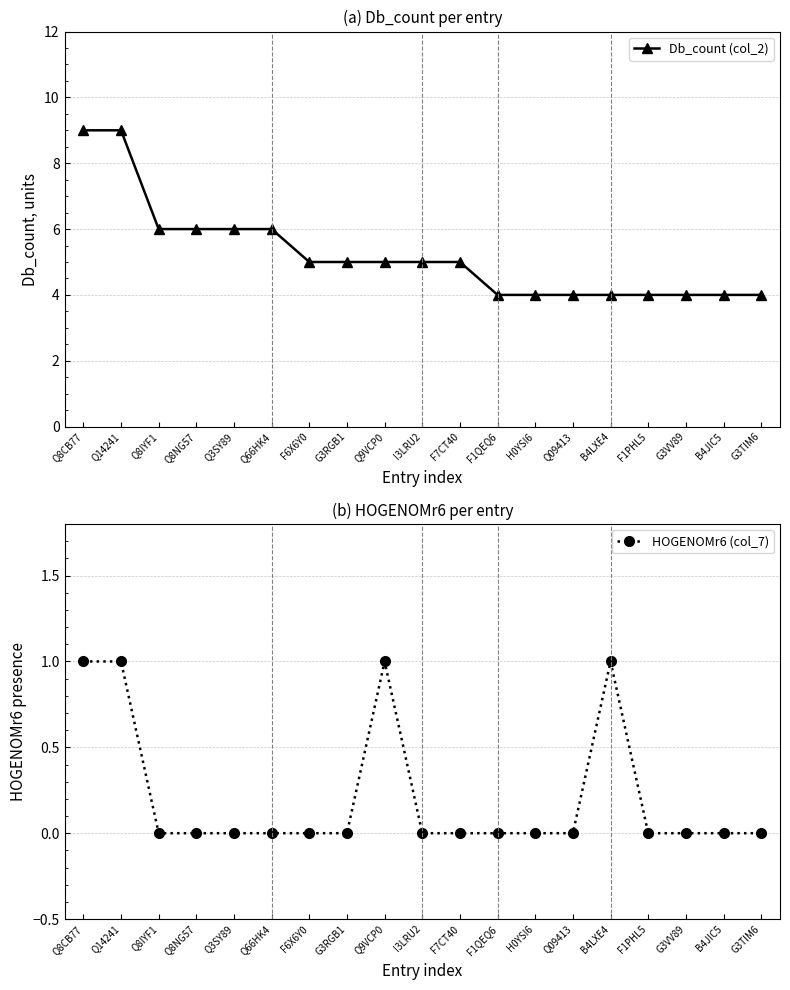

True or false: HOGENOMr6 (col_7) and Db_count (col_2) cross at least once.

False